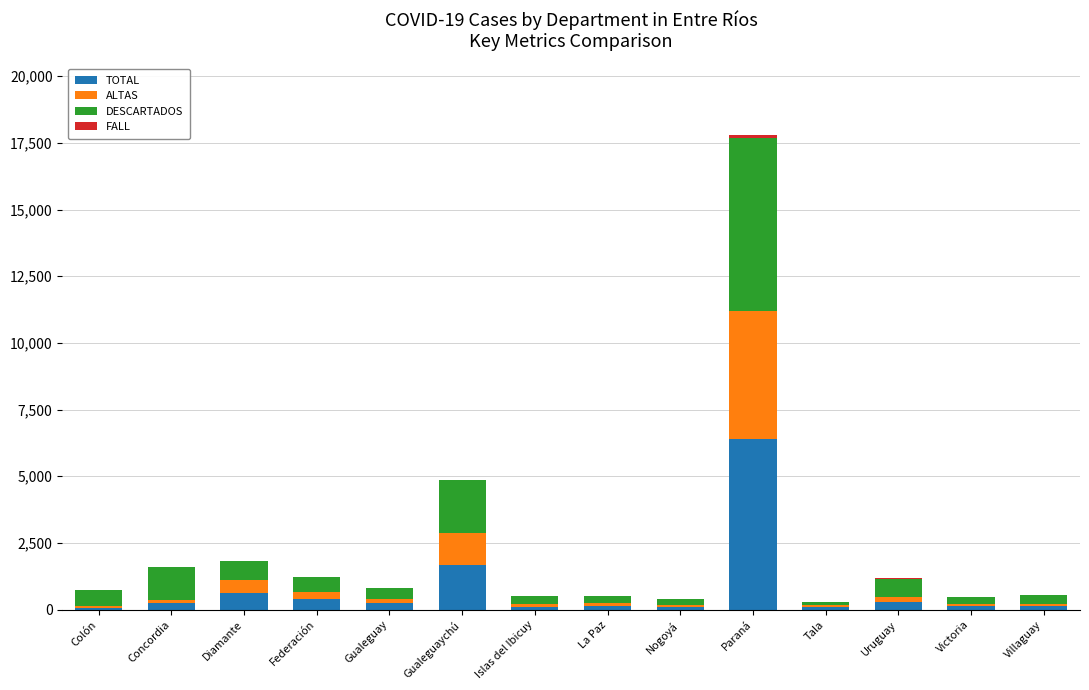

What is the highest value of the TOTAL series?

6395